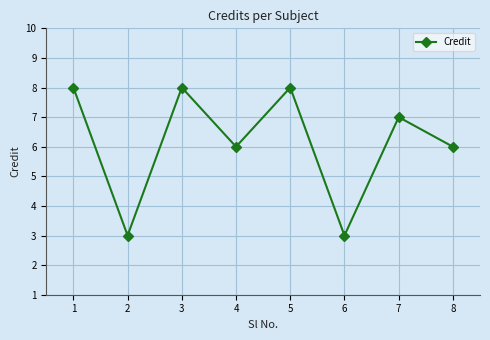

True or false: there are more than 2 points higher than both neighbors.

True